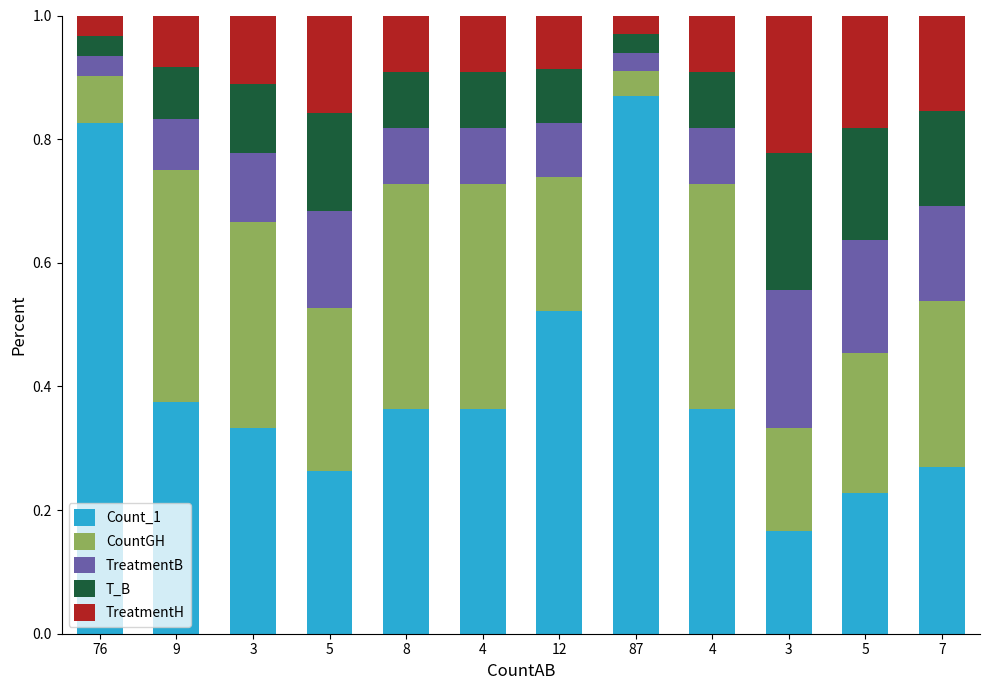

How many distinct data groups are displayed?

5